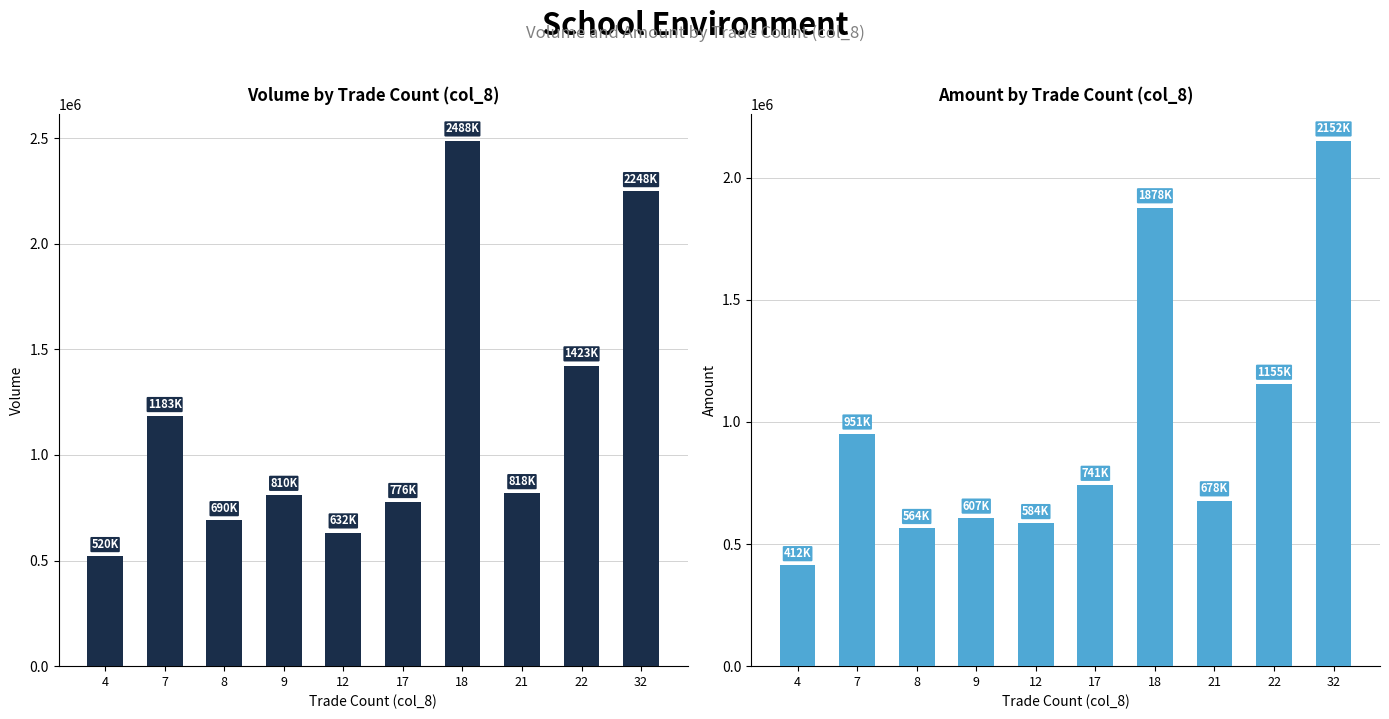

At how many categories does at least one series exceed 2240134?

2